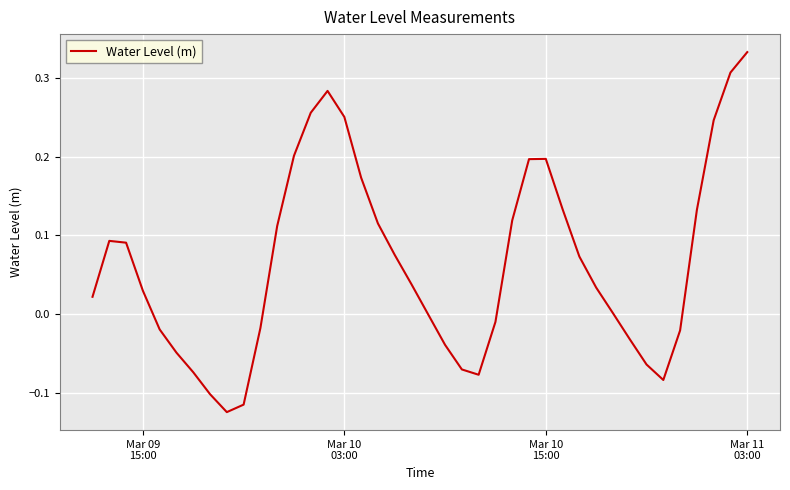

What is the difference between the maximum and minimum values?

0.5